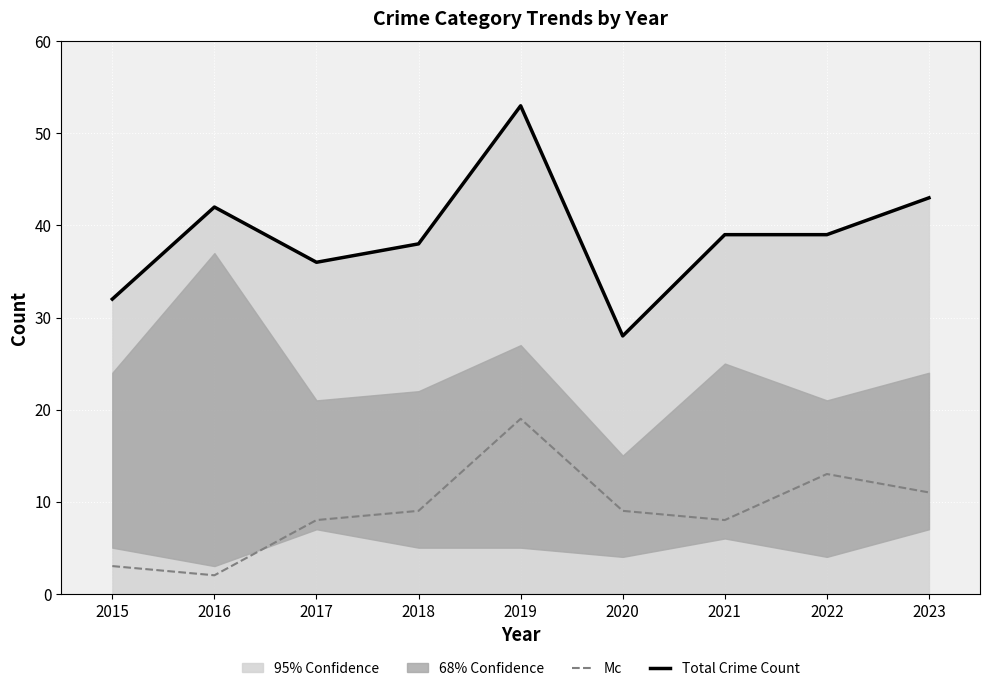

What is the minimum value for Total Crime Count?

28